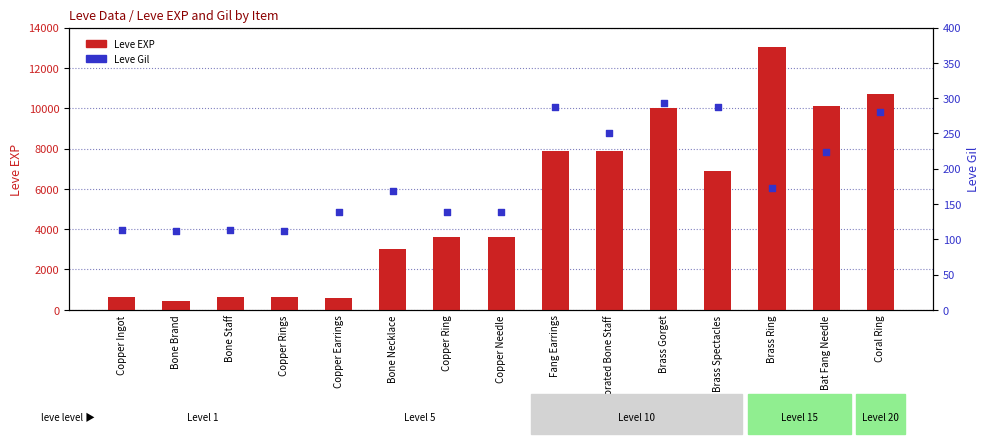

Which series contains the highest Y value?

Leve EXP